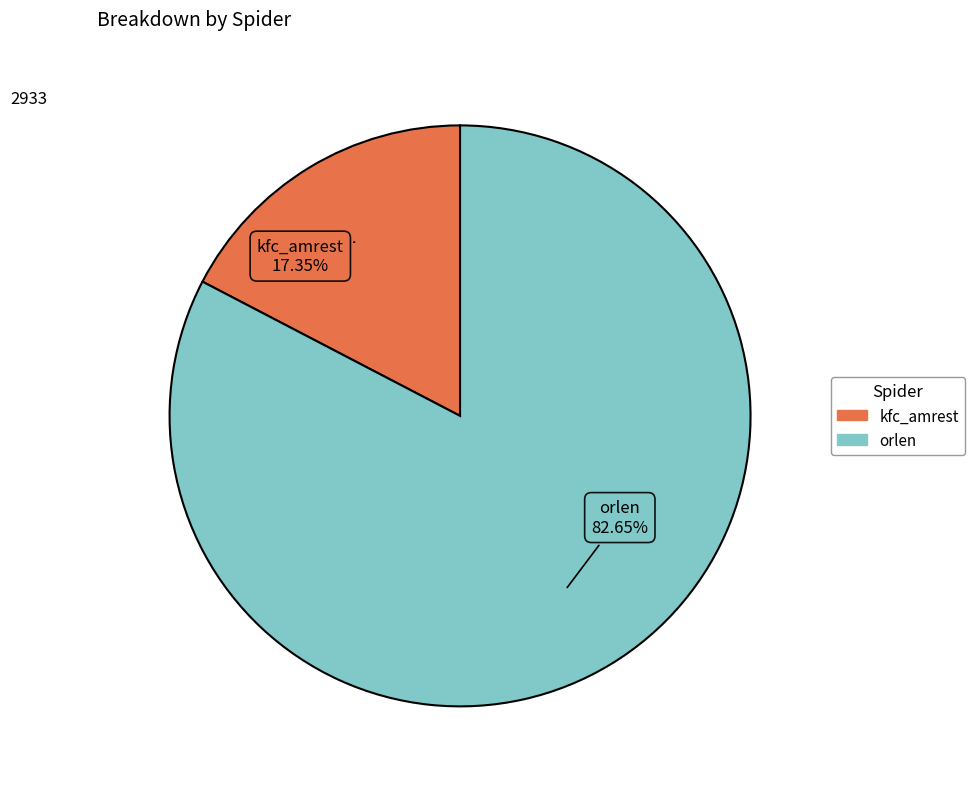

To the nearest percent, what percentage of the pie is kfc_amrest?

17%